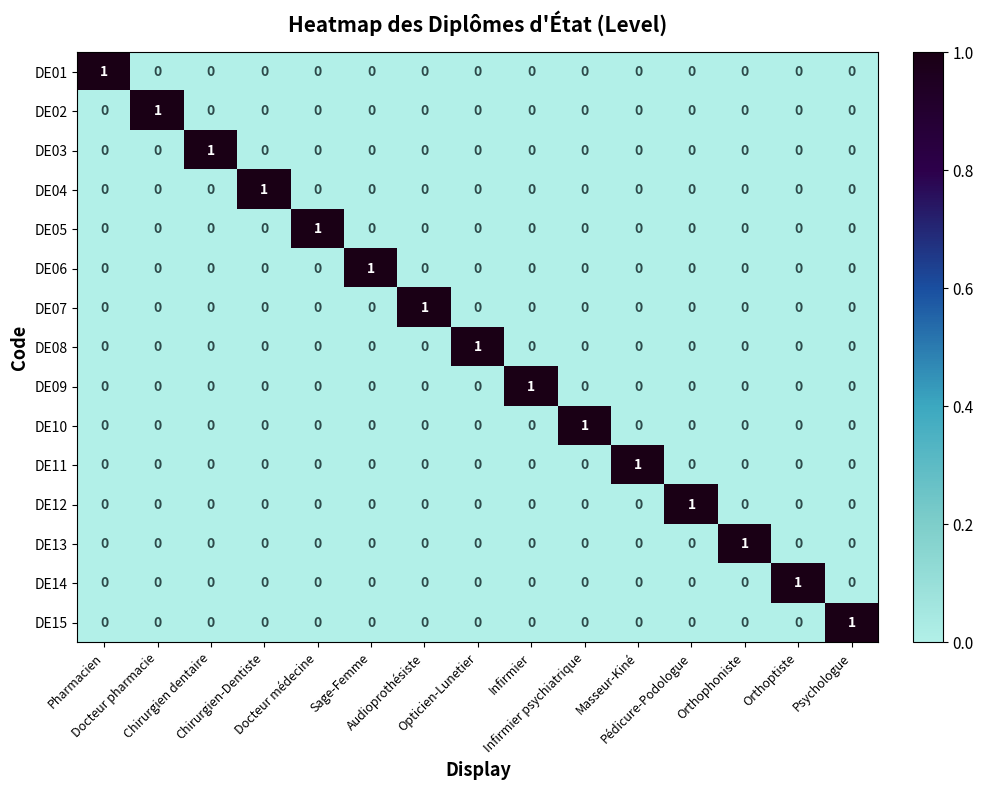

Count the number of categories in the chart.

15